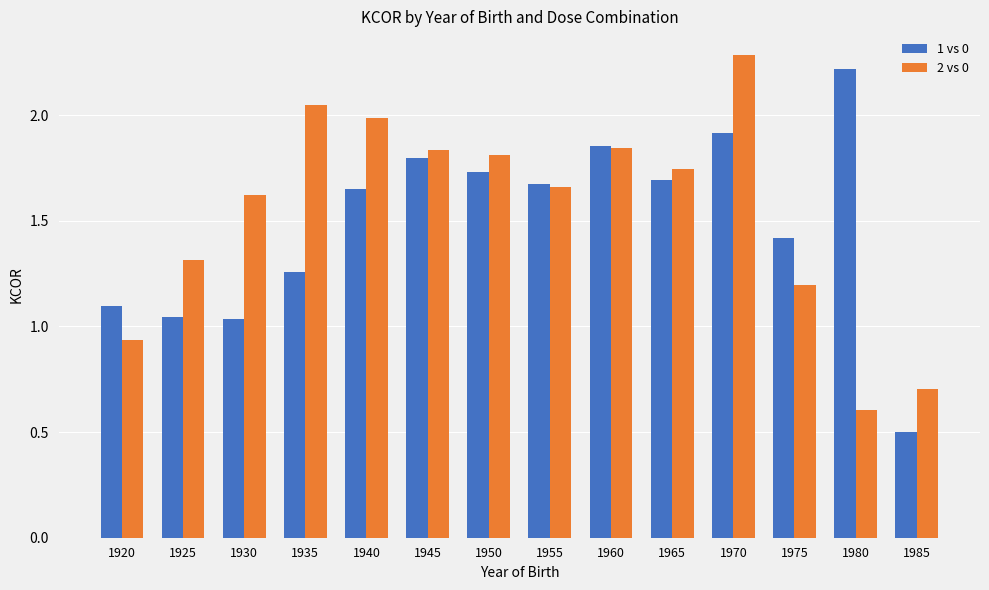

What is the greatest value displayed?

2.3